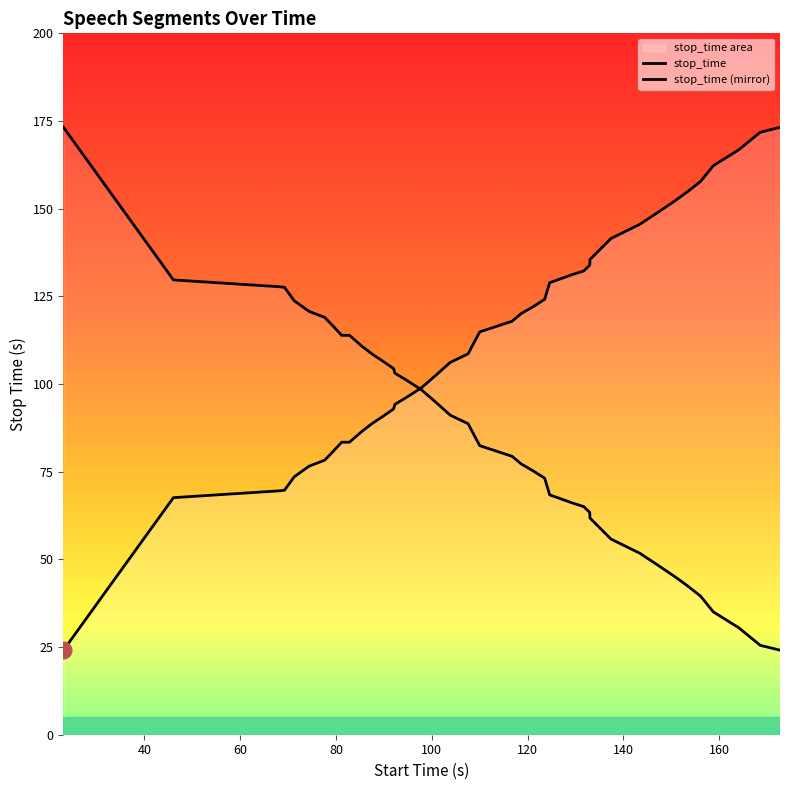

Rank the series by their average value, from highest to lowest.

stop_time, stop_time (mirror)